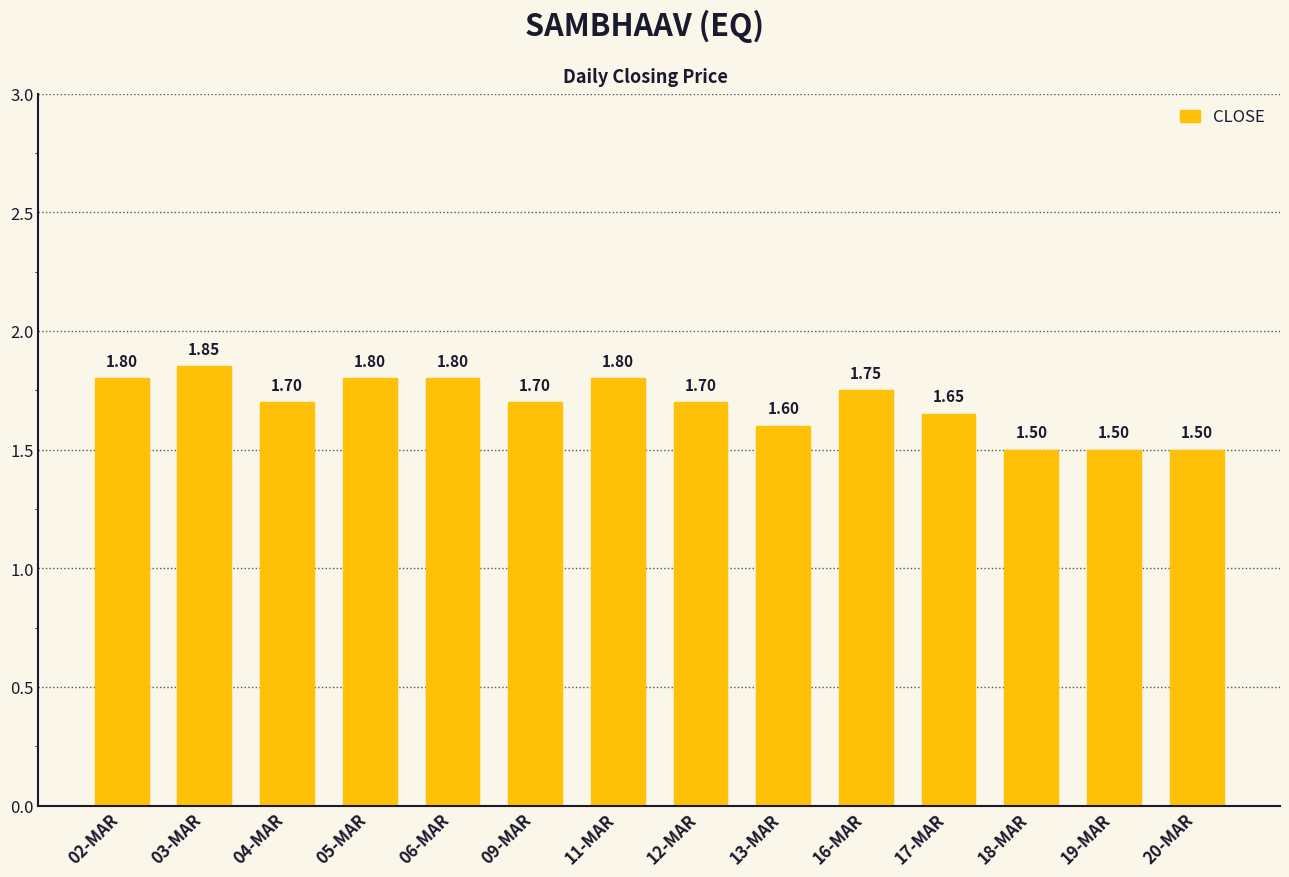

What is the sum of the values at 16-MAR and 09-MAR?

3.5